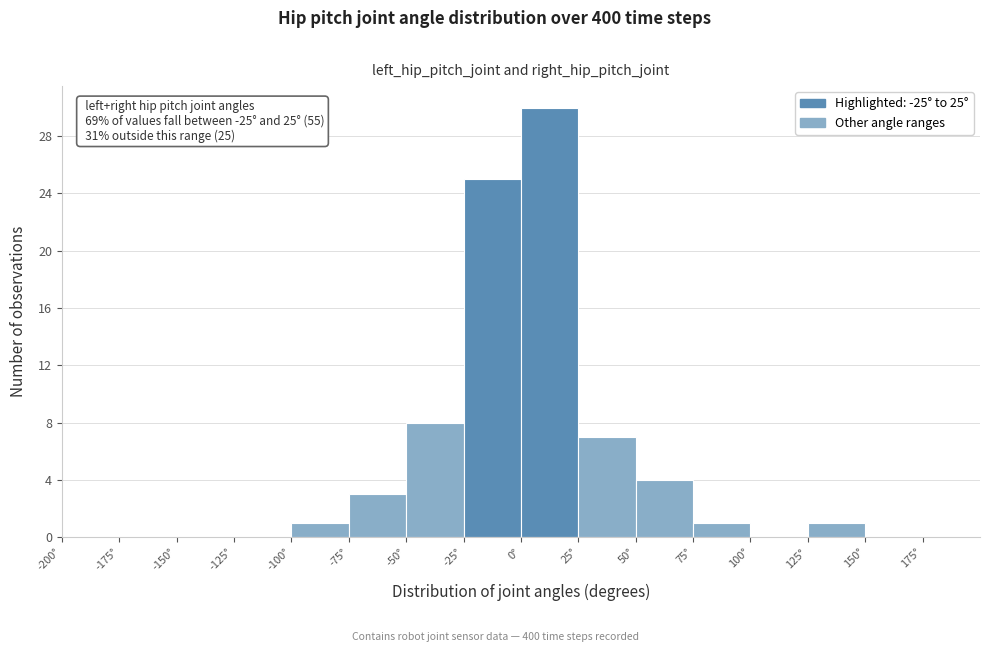

Which range on the x-axis has the tallest bar?

0 to 25